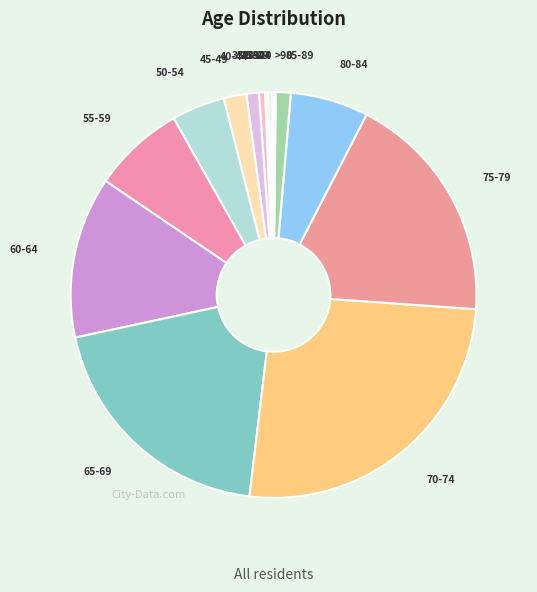

How many slices are in this pie chart?

16